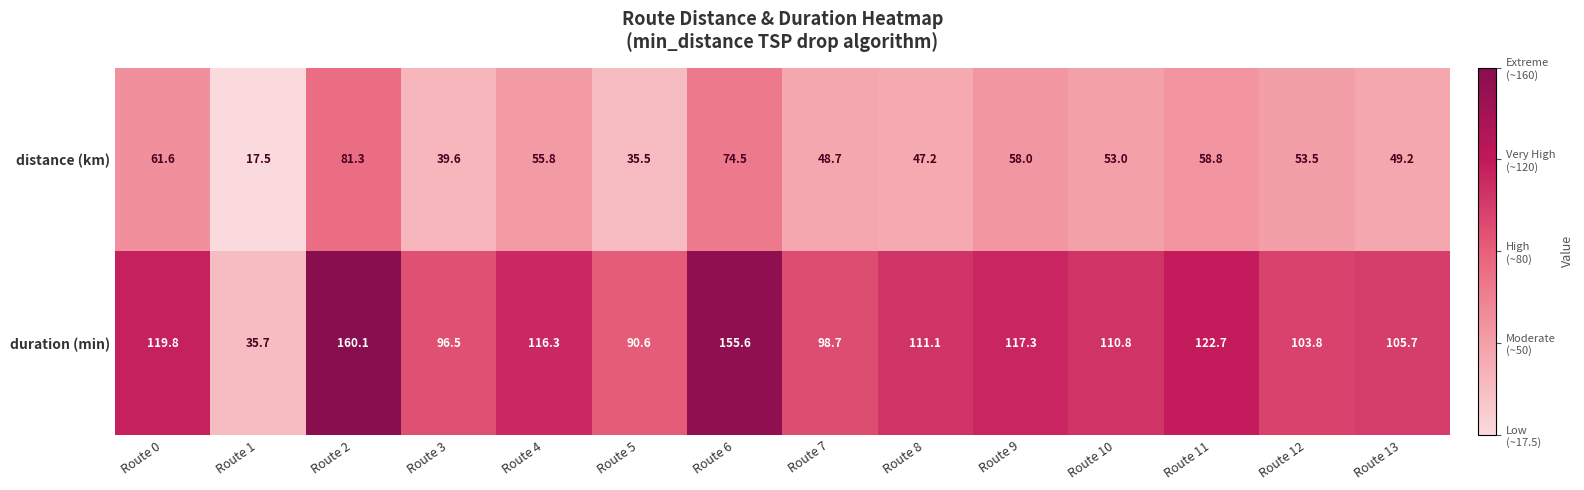

What is the maximum value shown in the chart?

160.1